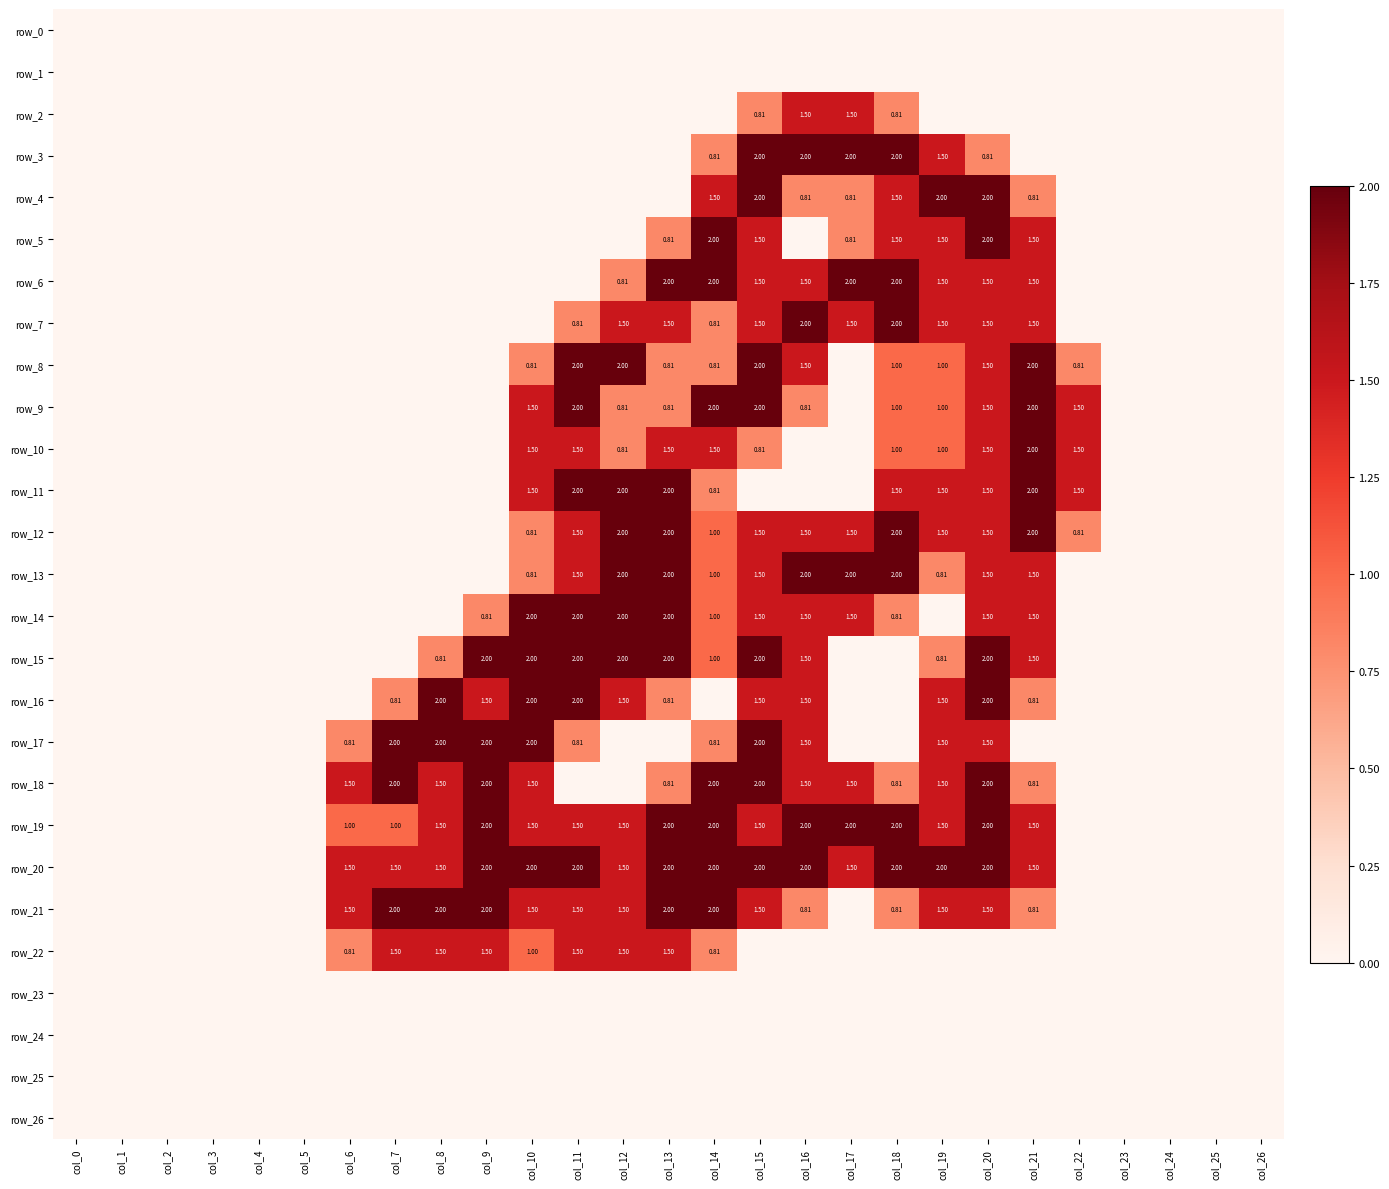

What is the maximum value for row_13?

2.0